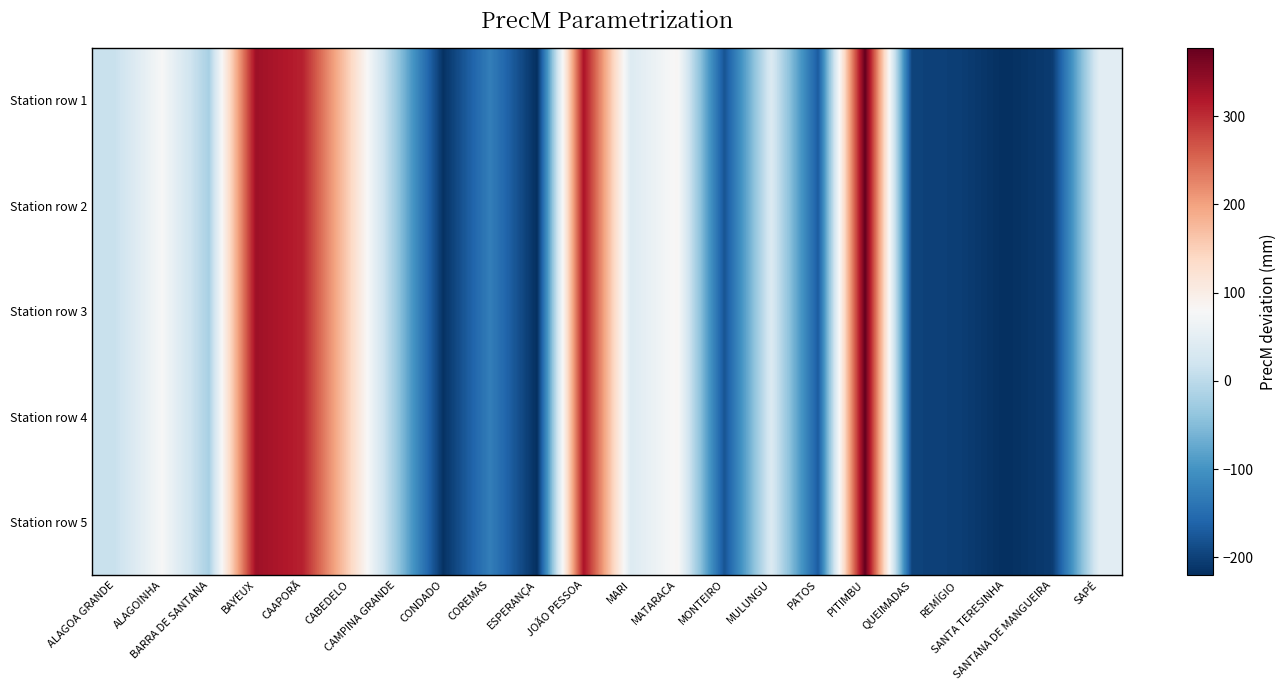

At how many categories does at least one series exceed 327?

2